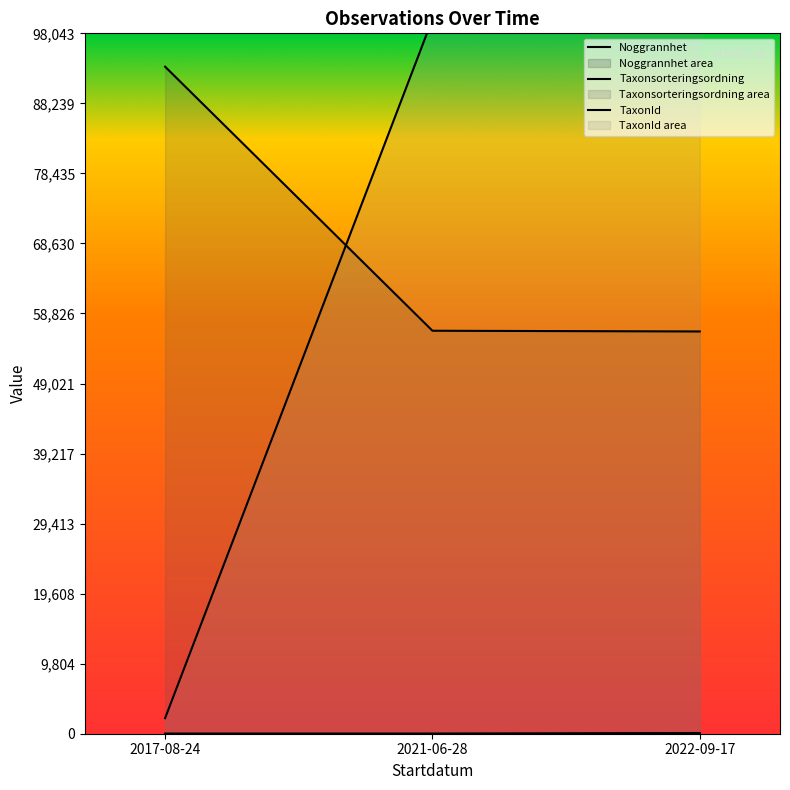

Rank the series by their maximum value, from highest to lowest.

TaxonId, Taxonsorteringsordning, Noggrannhet